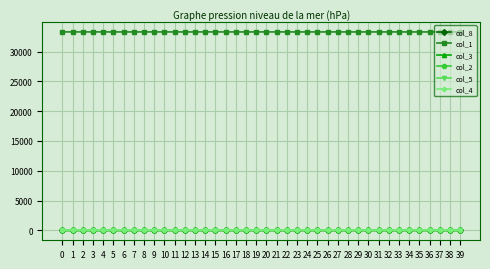

True or false: col_1 and col_4 cross at least once.

False